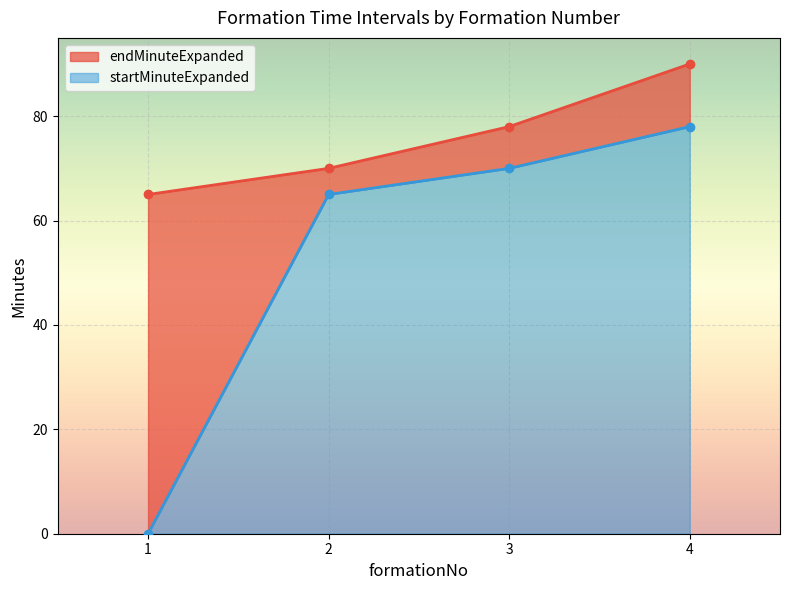

The value of startMinuteExpanded at 4 is 78. True or false?

True